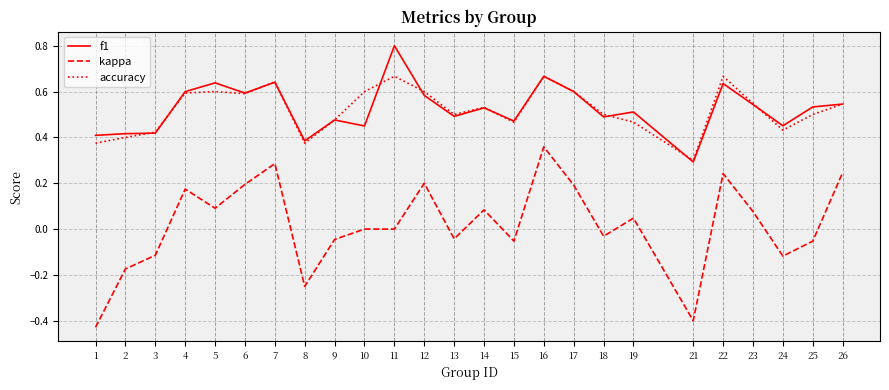

Is it true that accuracy equals 0.5 at 25?

True